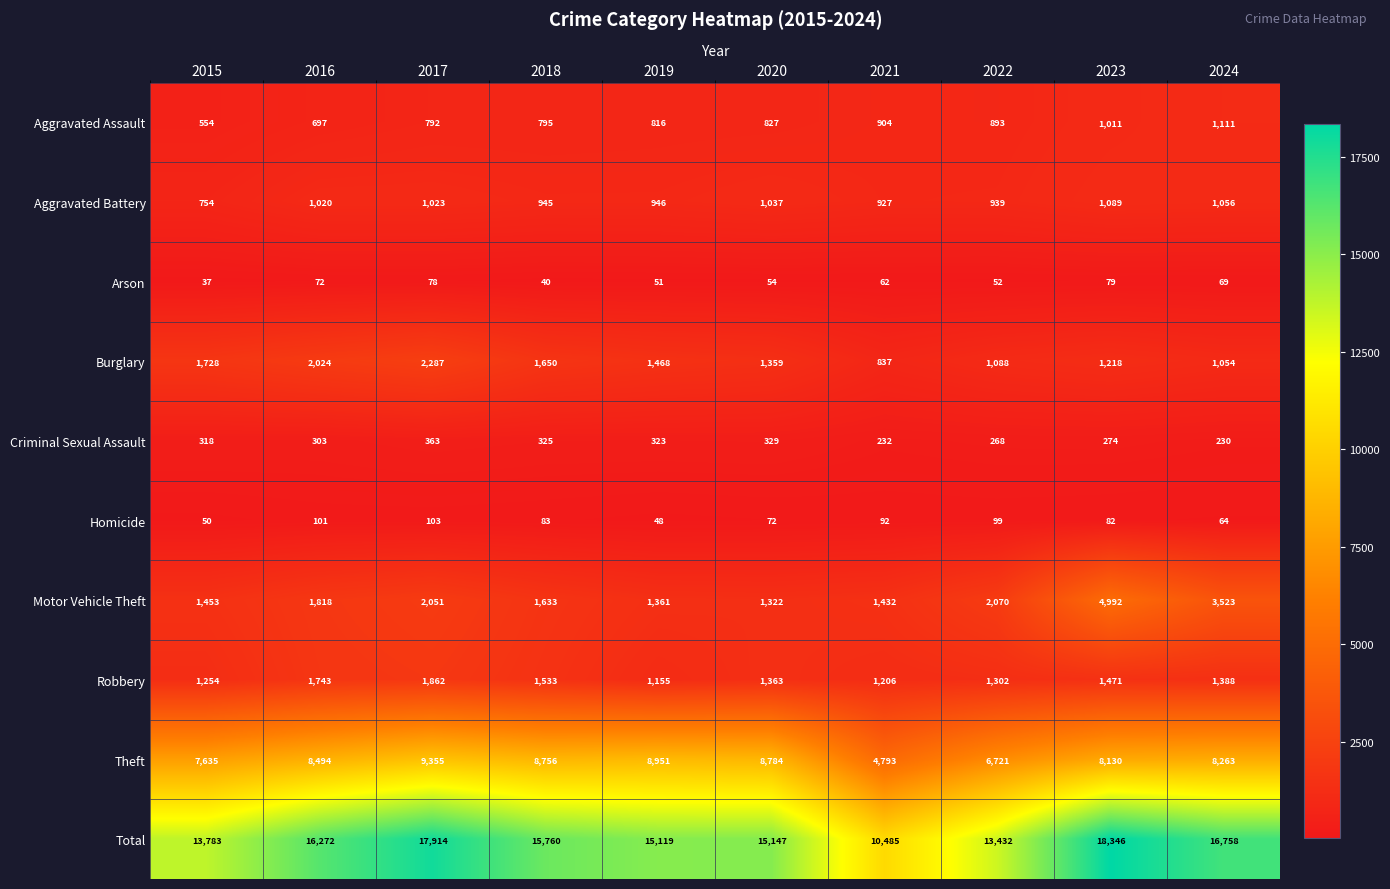

Read the Theft value at 2020, to the nearest 50.

8800